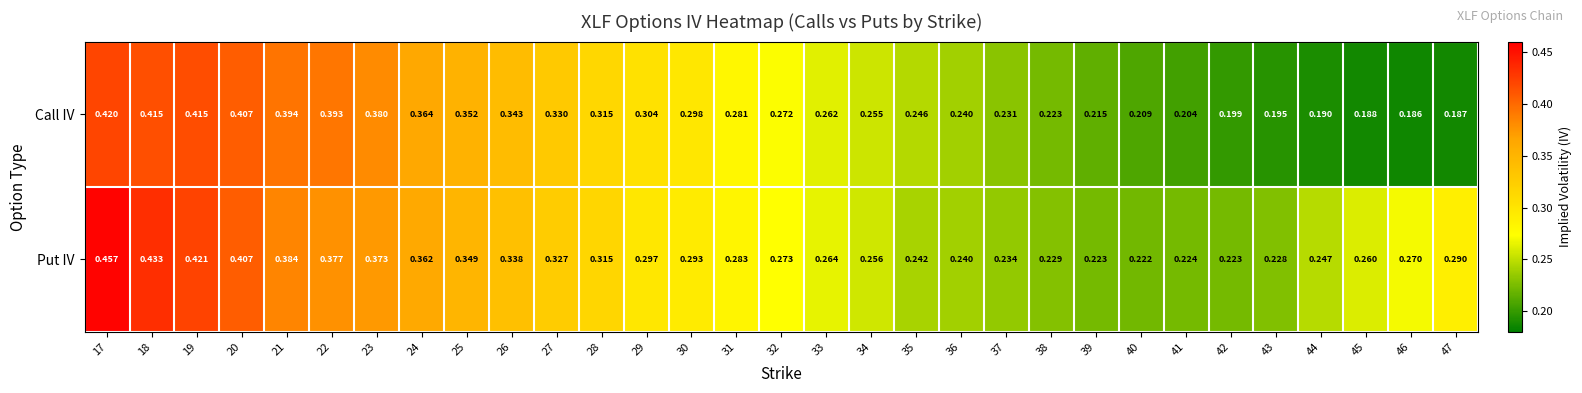

Which series has the widest spread of values?

Put IV